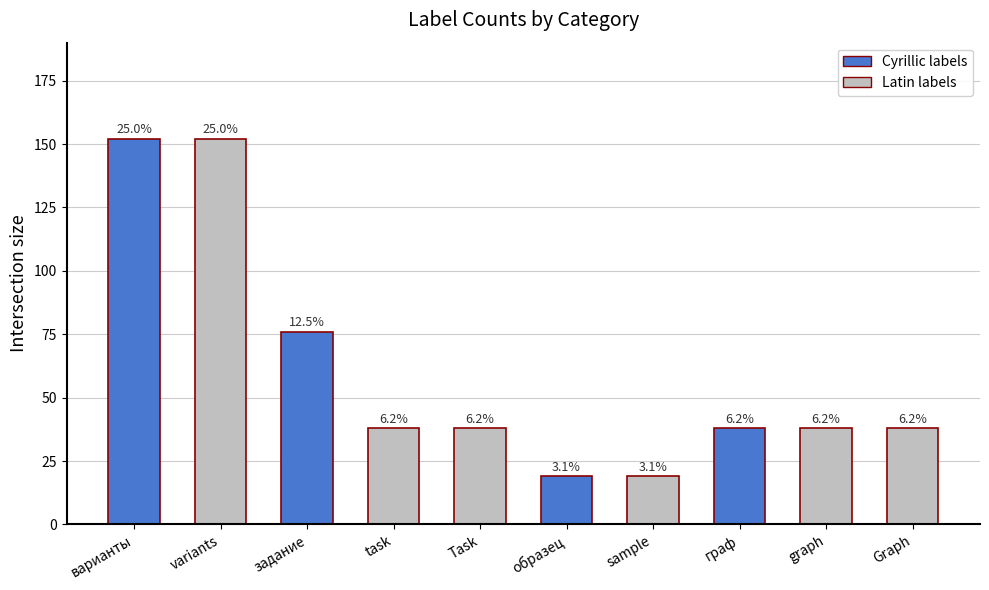

Does the chart contain any negative values?

No